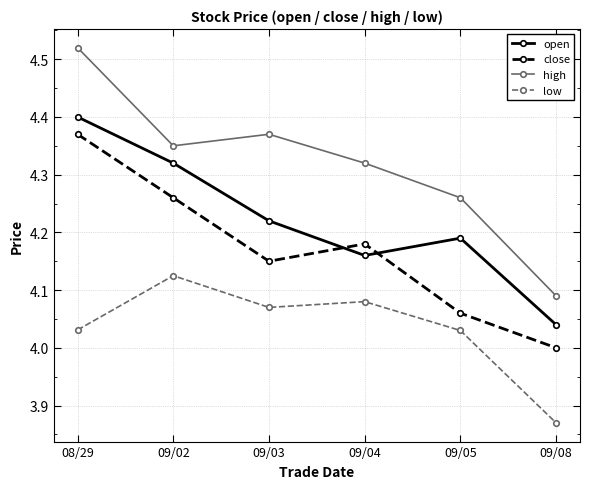

What is the sum of all high values?

25.9